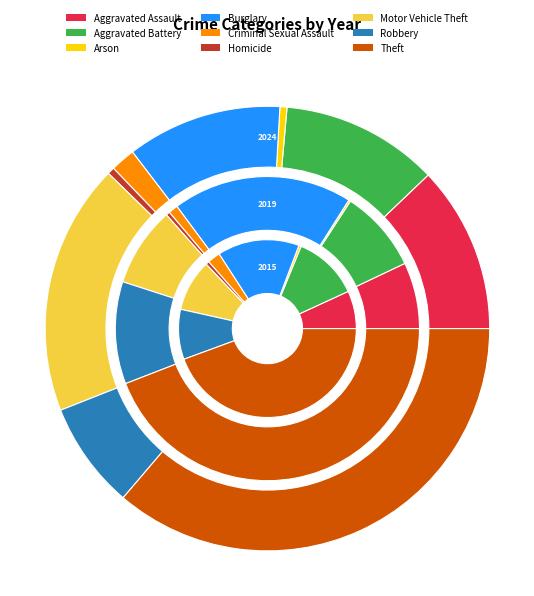

Does Homicide represent more than half of the total?

No